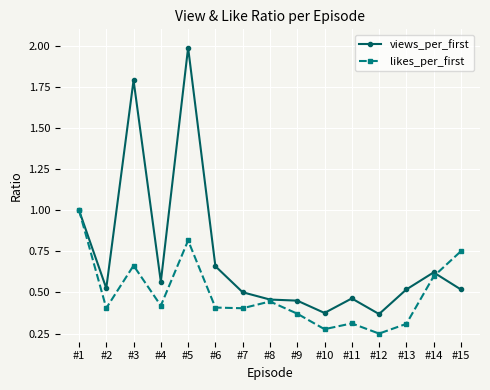

The value of likes_per_first at #14 is 0.6. True or false?

True